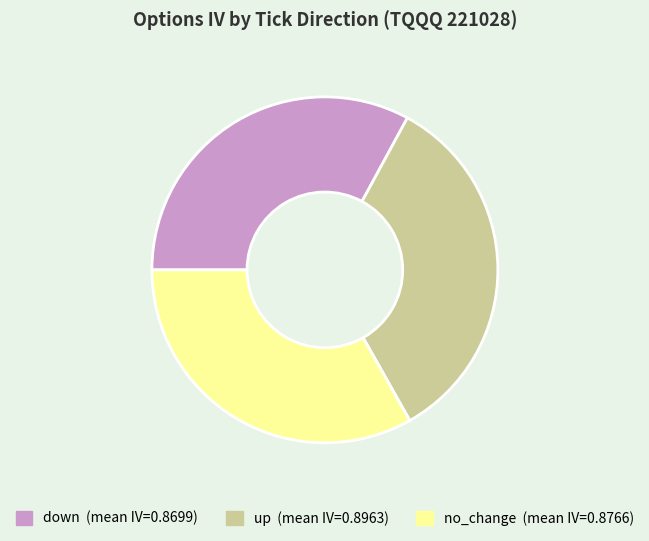

Which slice is the largest?

up